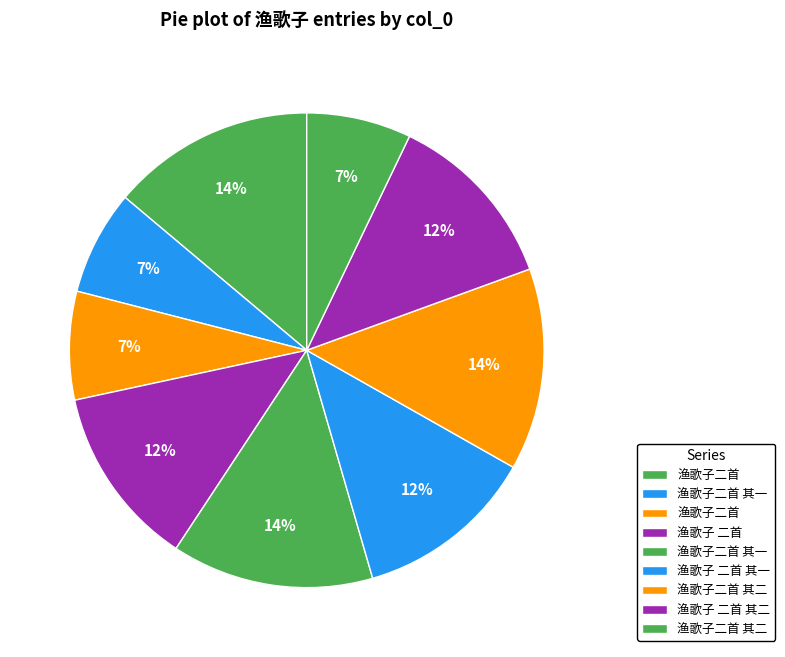

Count the number of slices in the pie.

9